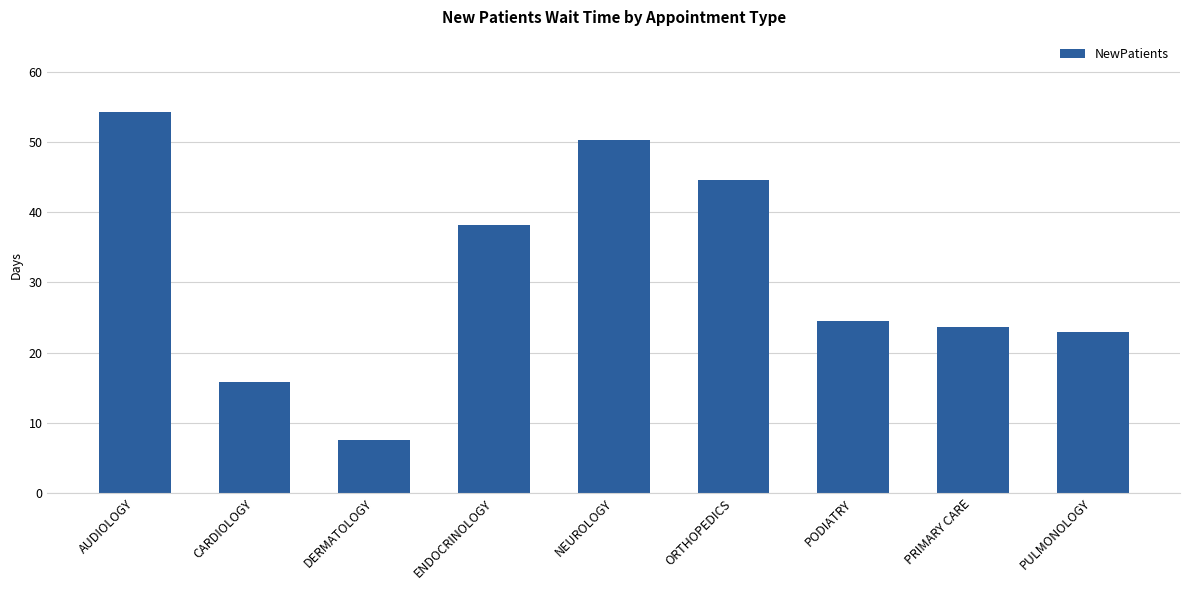

What is the difference between the maximum and minimum values?

46.7